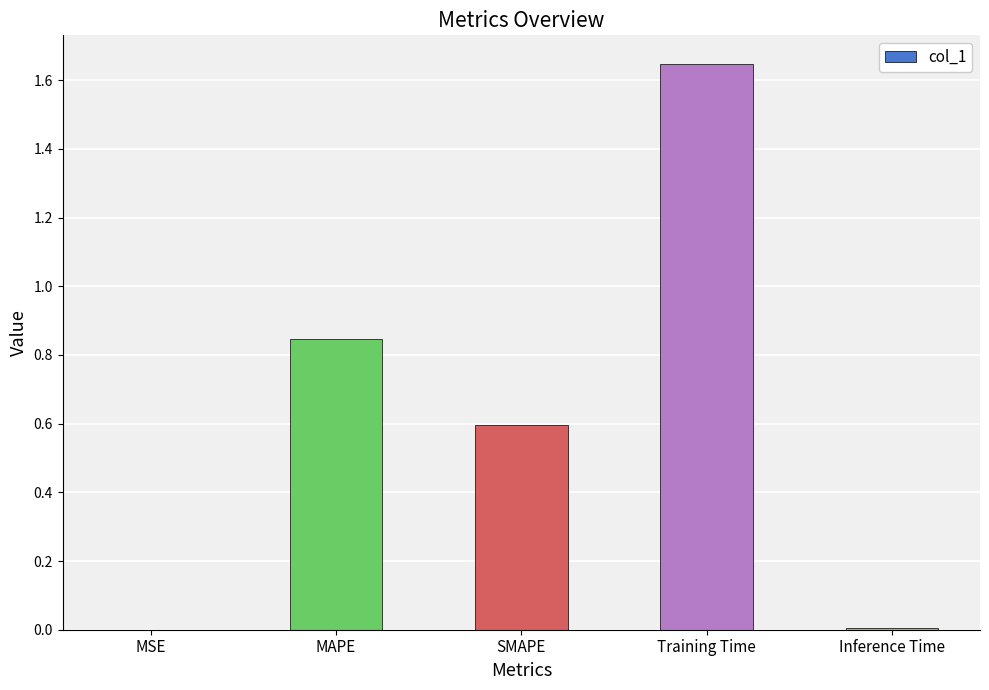

At which category does the chart reach its peak across all series?

Training Time